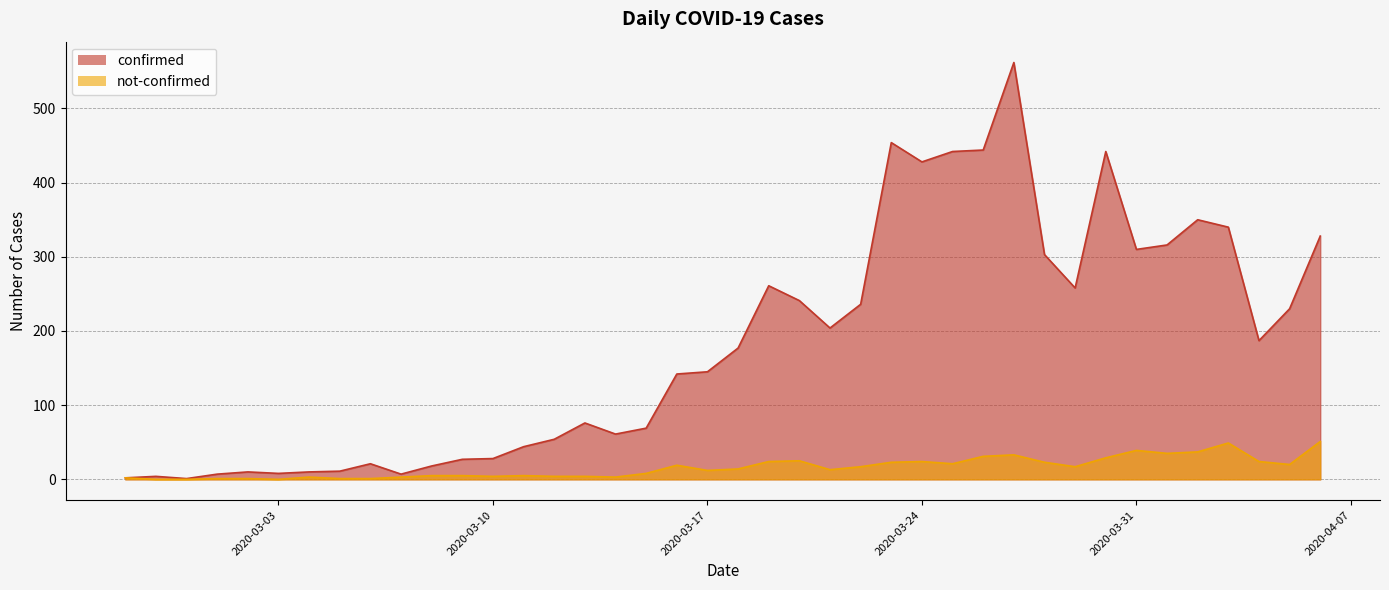

What are all the series names shown in the legend?

confirmed, not-confirmed